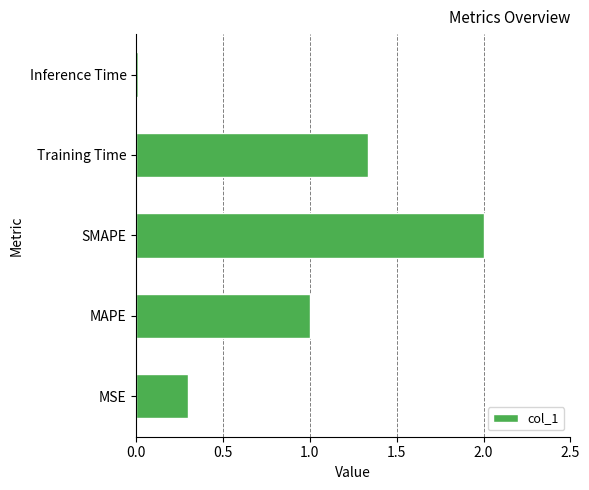

The value at Inference Time is 0.0. True or false?

True